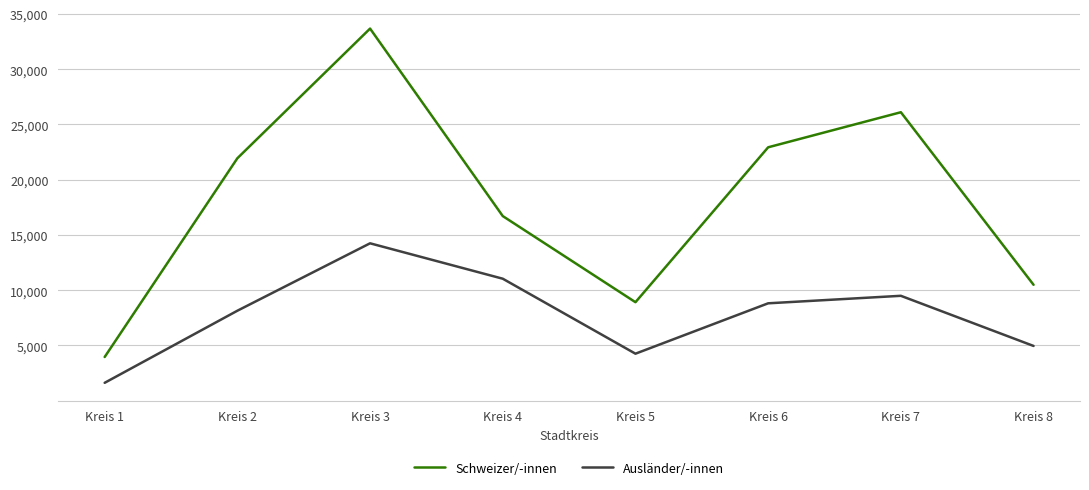

What are all the series names shown in the legend?

Schweizer/-innen, Ausländer/-innen